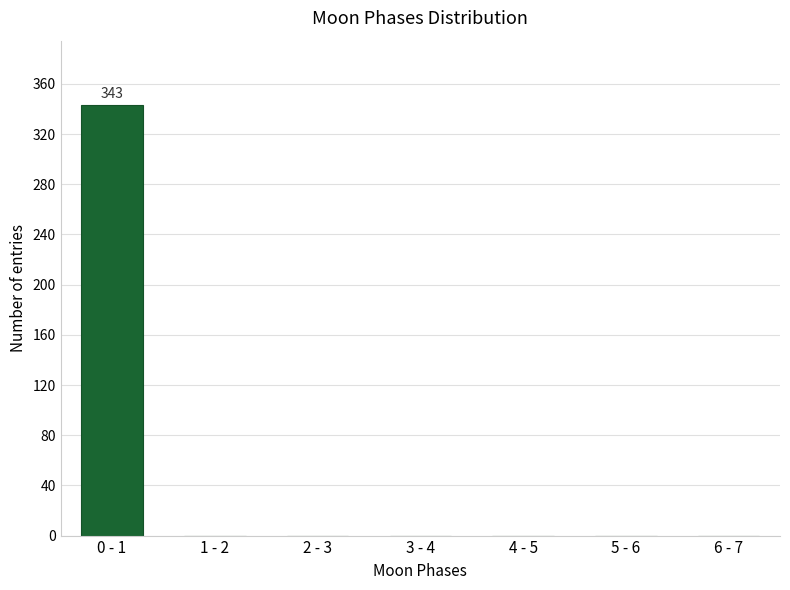

Reading right to left, what are all the values shown in this chart?

6 - 7=0	5 - 6=0	4 - 5=0	3 - 4=0	2 - 3=0	1 - 2=0	0 - 1=343